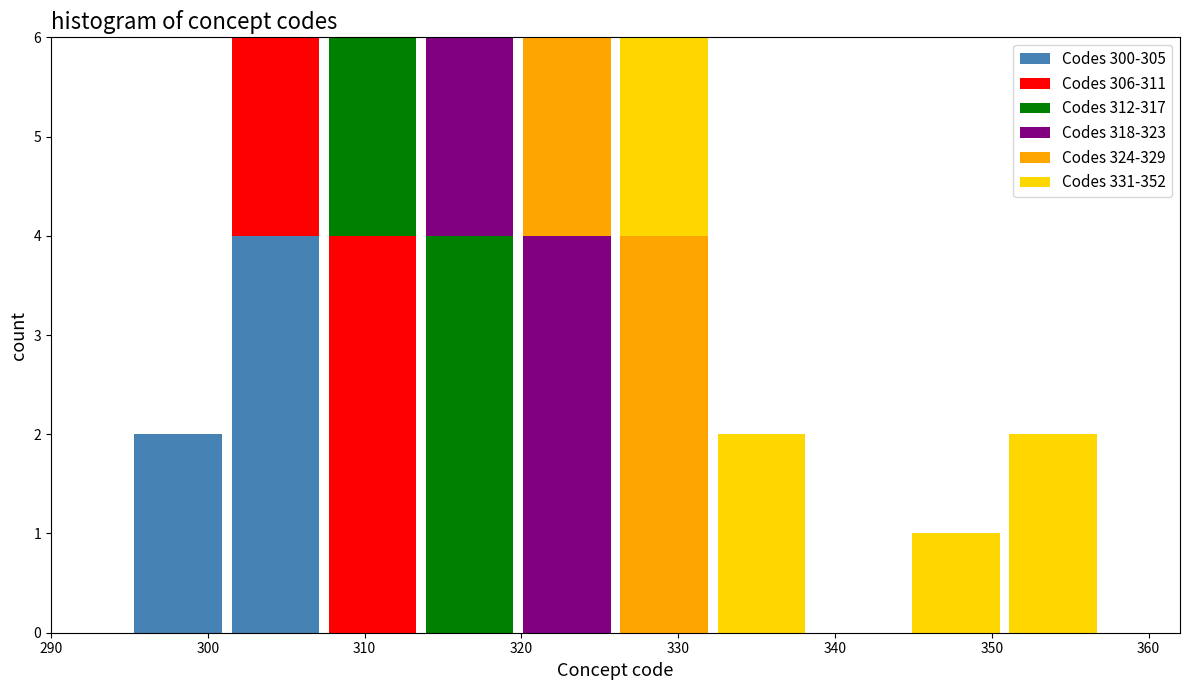

What is the total height of the stacked bar covering 319.8 to 326.0 on the x-axis? Neither the bar edges nor the heights are printed on the chart, so give them approximately, as read against the axes.

6